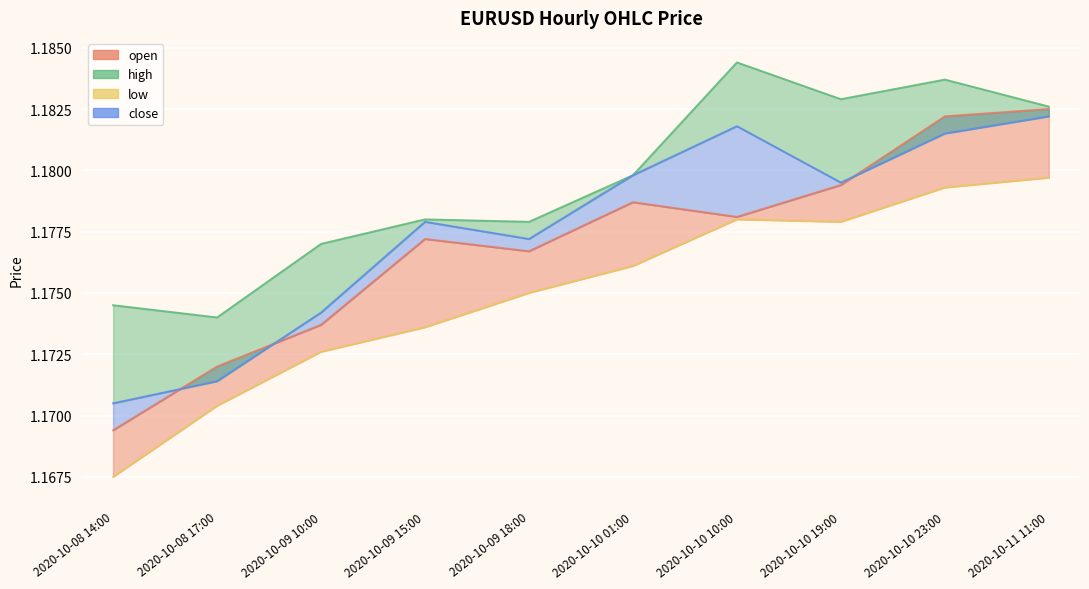

True or false: open and high intersect in this chart.

False